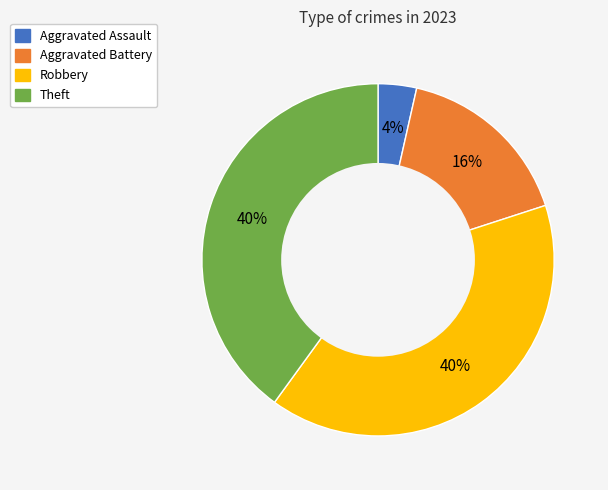

To the nearest percent, what is the combined percentage of Theft and Aggravated Assault?

44%